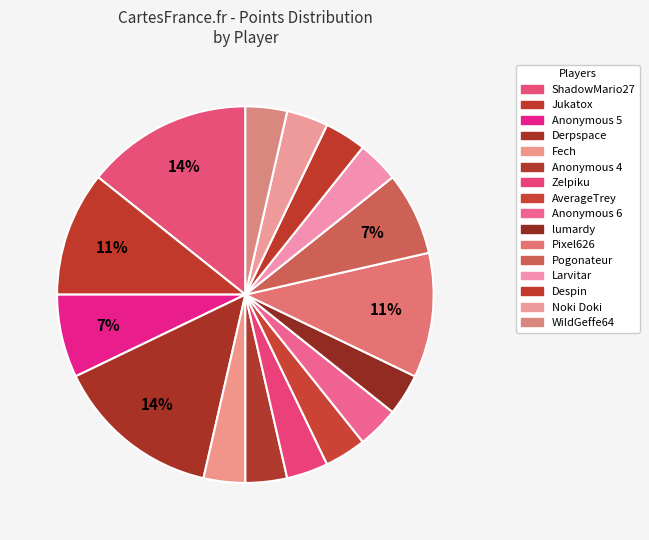

Is Zelpiku the majority of the pie?

No